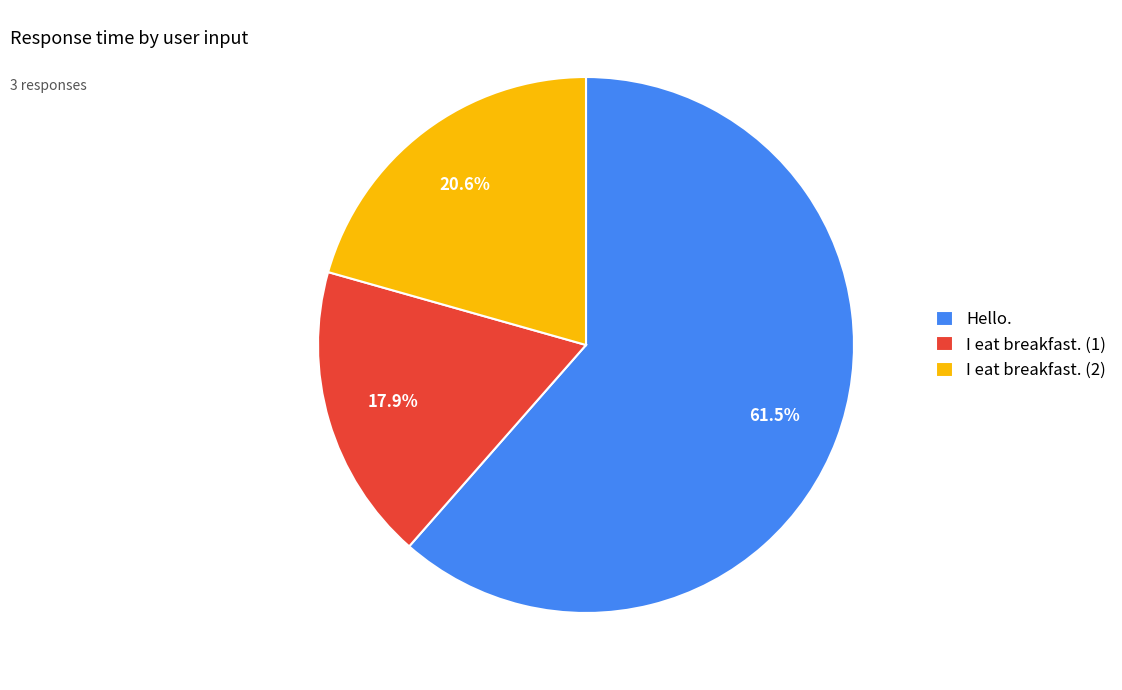

To the nearest percent, what is the average slice percentage?

33%